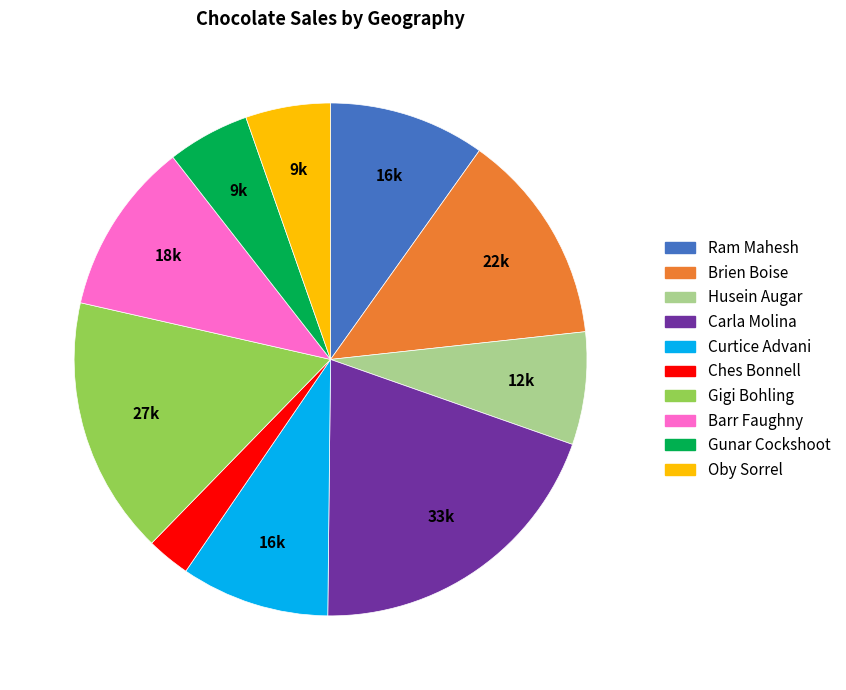

Is there a majority slice in this chart?

No